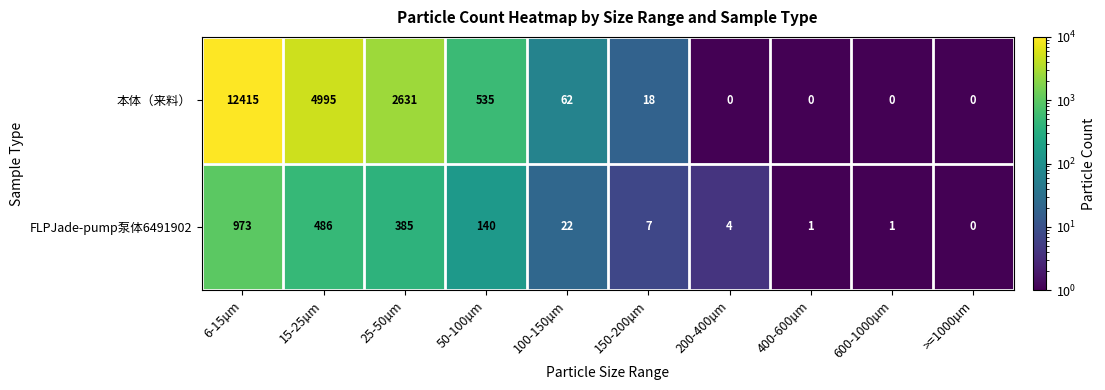

Reading left to right, extract all data points from this chart.

本体（来料）: 6-15µm=12415	15-25µm=4995	25-50µm=2631	50-100µm=535	100-150µm=62	150-200µm=18	200-400µm=0	400-600µm=0	600-1000µm=0	>=1000µm=0
FLPJade-pump泵体6491902: 6-15µm=973	15-25µm=486	25-50µm=385	50-100µm=140	100-150µm=22	150-200µm=7	200-400µm=4	400-600µm=1	600-1000µm=1	>=1000µm=0